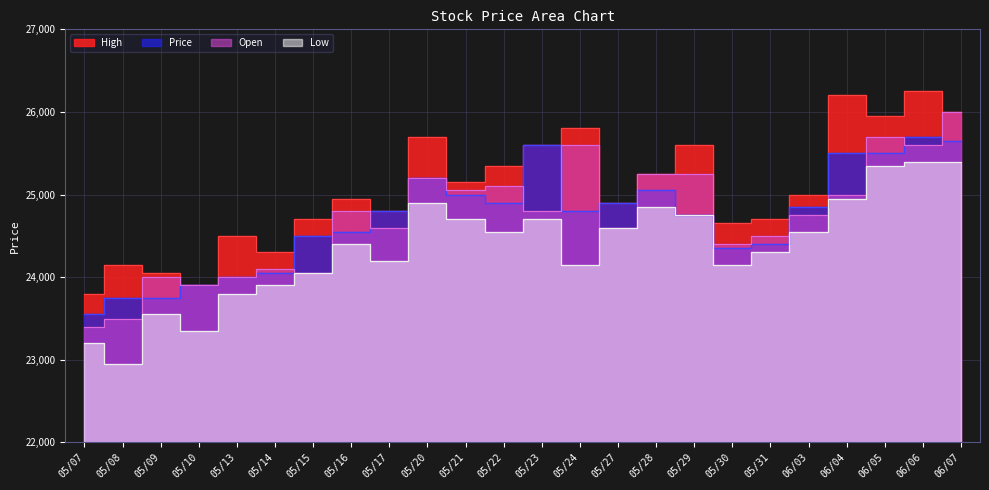

Is the value of Price at 05/08 greater than the value of High at 06/03?

No